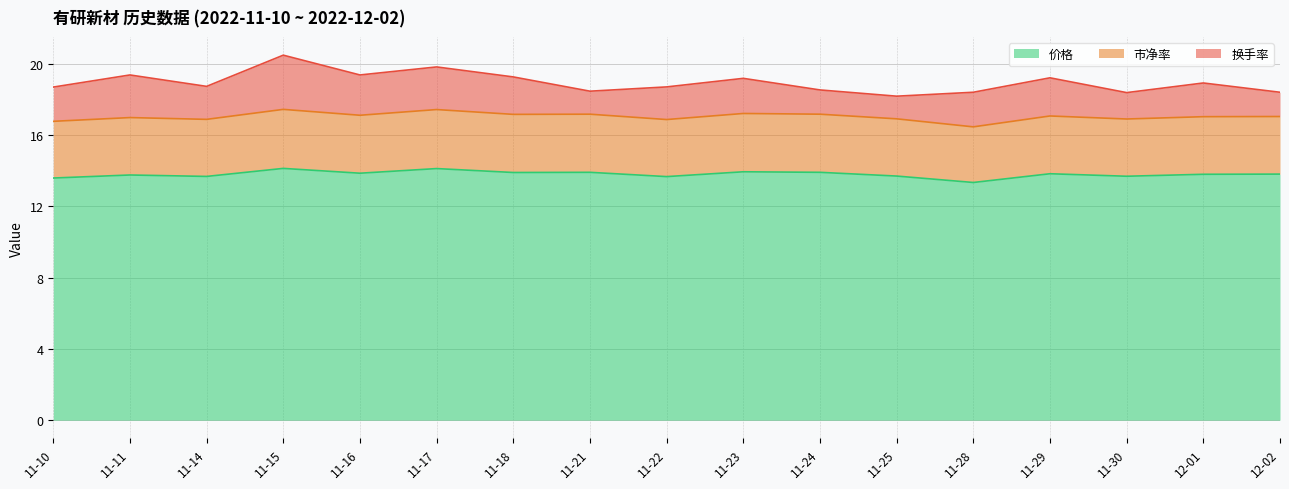

The value of 价格 at 11-10 is 13.6. True or false?

True